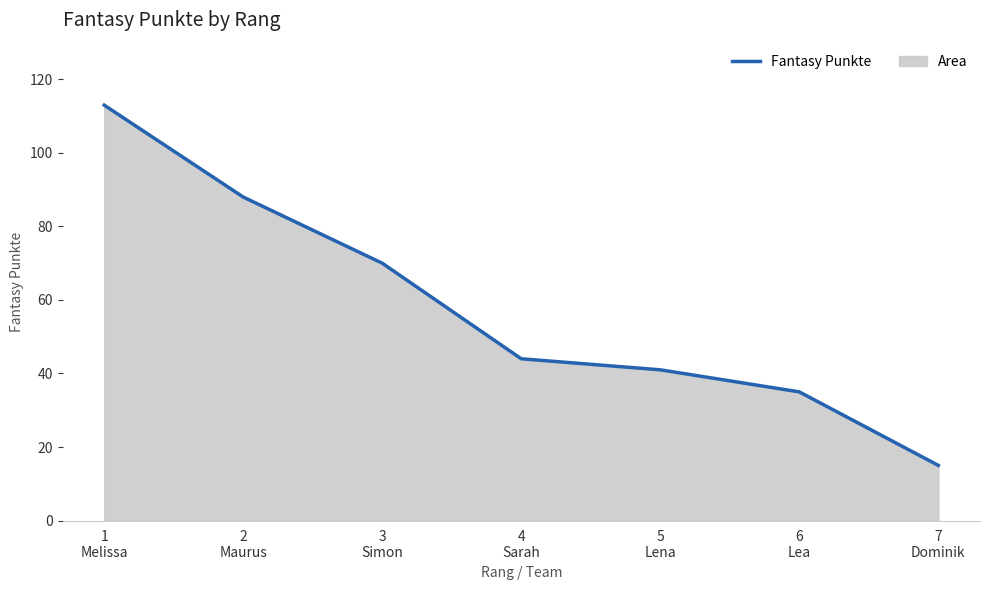

Rank the categories by value from highest to lowest.

1
Melissa, 2
Maurus, 3
Simon, 4
Sarah, 5
Lena, 6
Lea, 7
Dominik